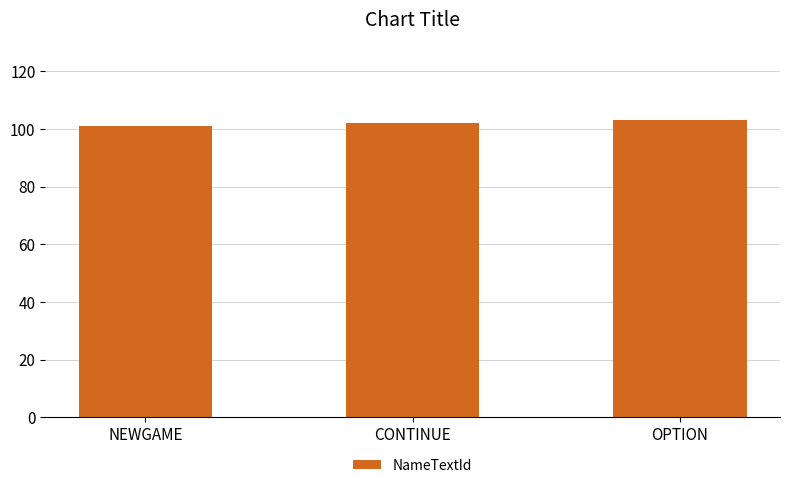

True or false: the data shows 60 at NEWGAME.

False